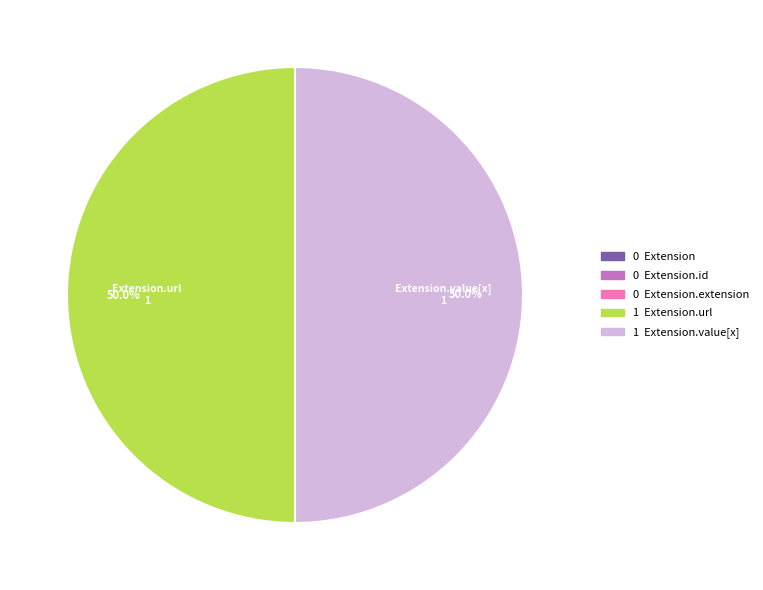

How many slices are in this pie chart?

5